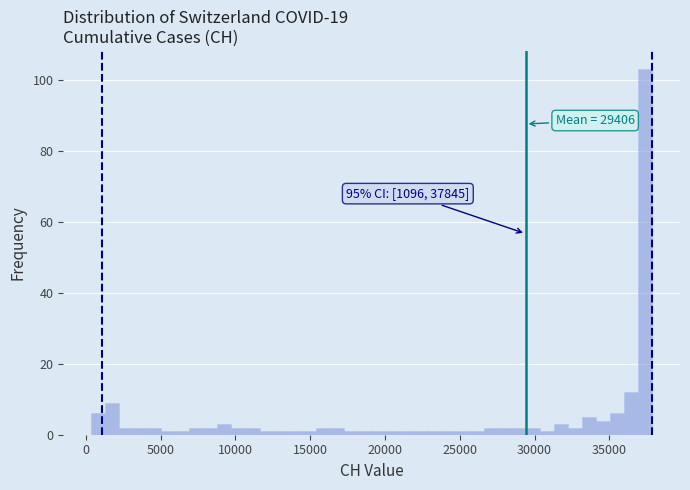

Read against the x-axis, roughly where is the centre of the tallest bar?

37500